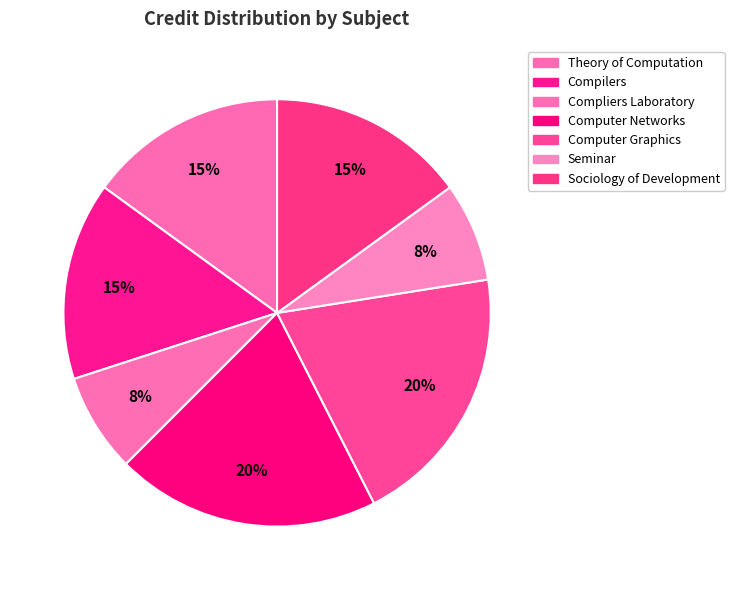

Does any single category account for the majority?

No